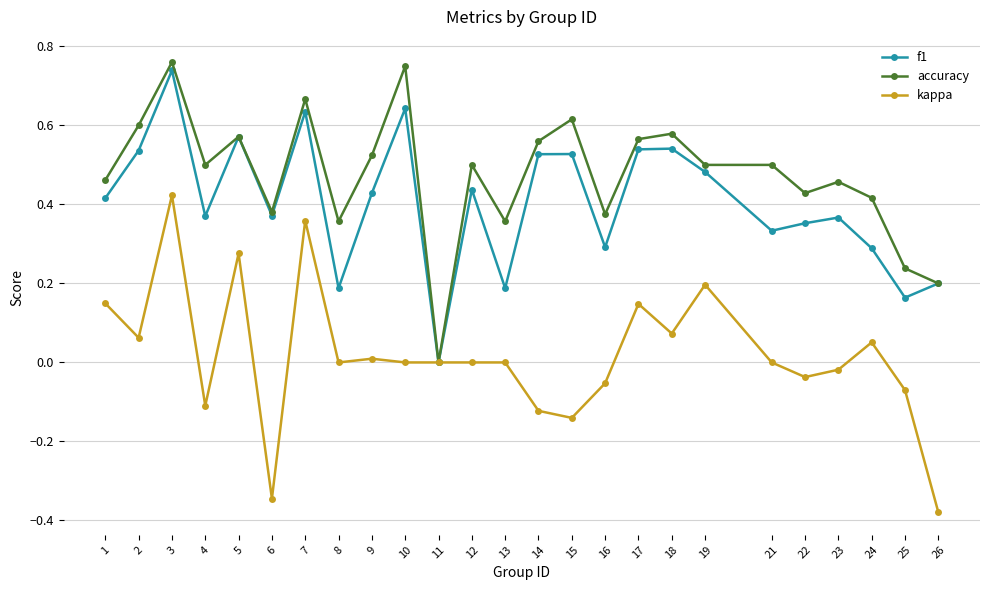

Rank the series by their average value, from highest to lowest.

accuracy, f1, kappa